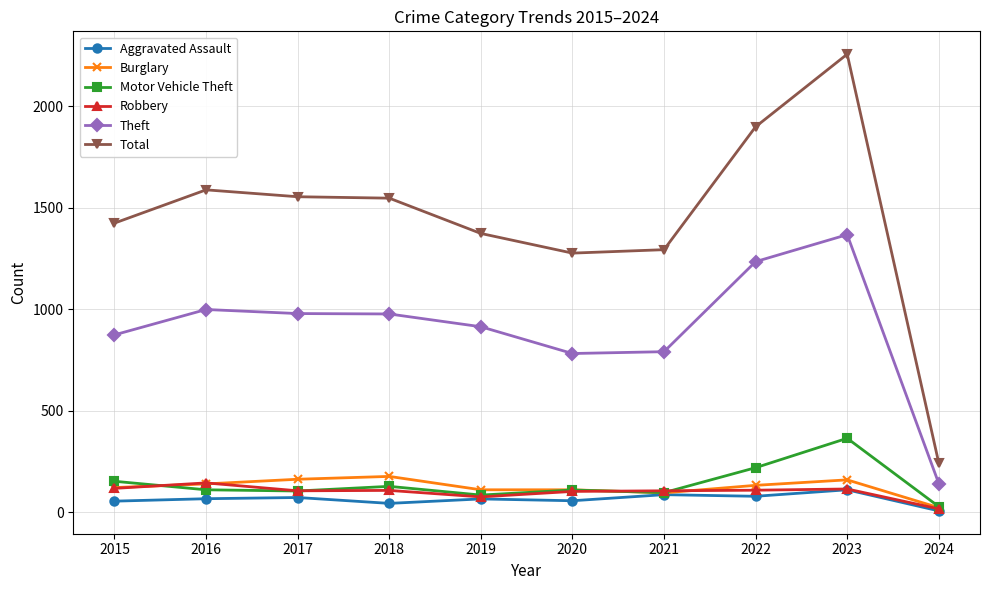

True or false: Burglary and Theft intersect in this chart.

False